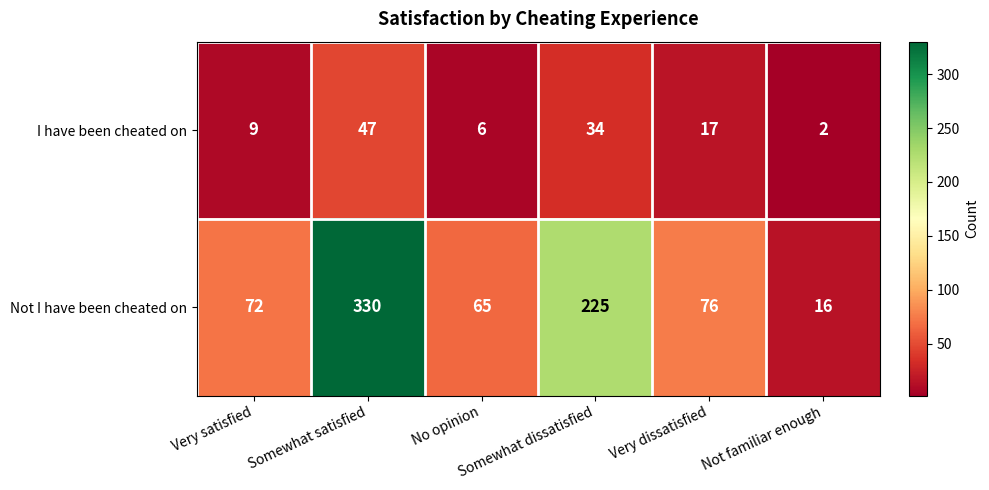

List the series in order of their overall mean, highest first.

Not I have been cheated on, I have been cheated on